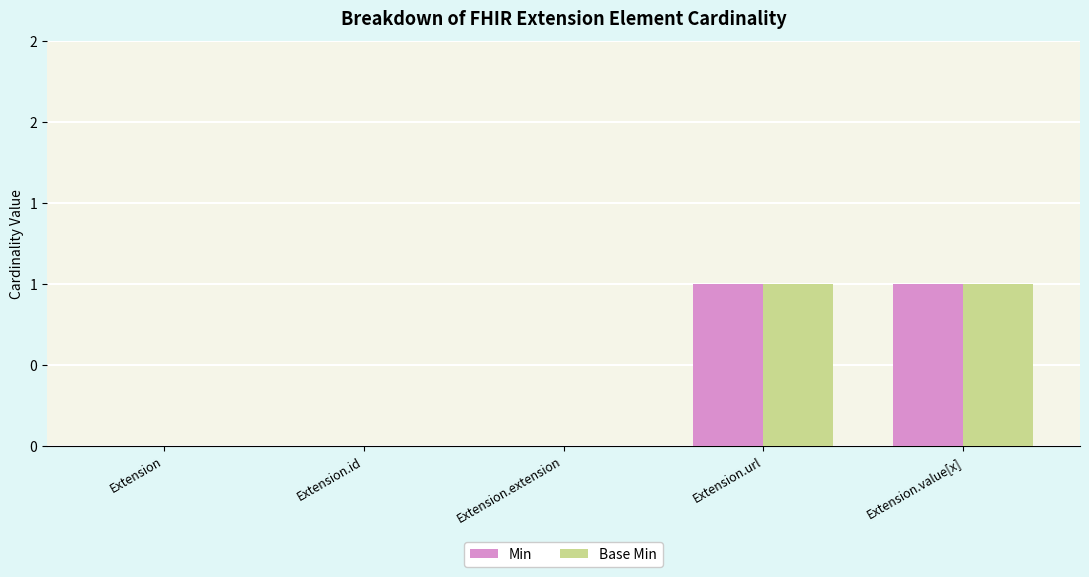

What are all the series names shown in the legend?

Min, Base Min